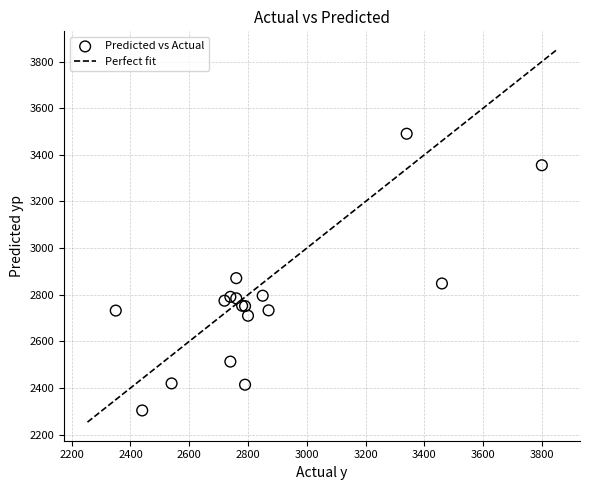

What Y value in the scatter plot is closest to 2897?

2871.2